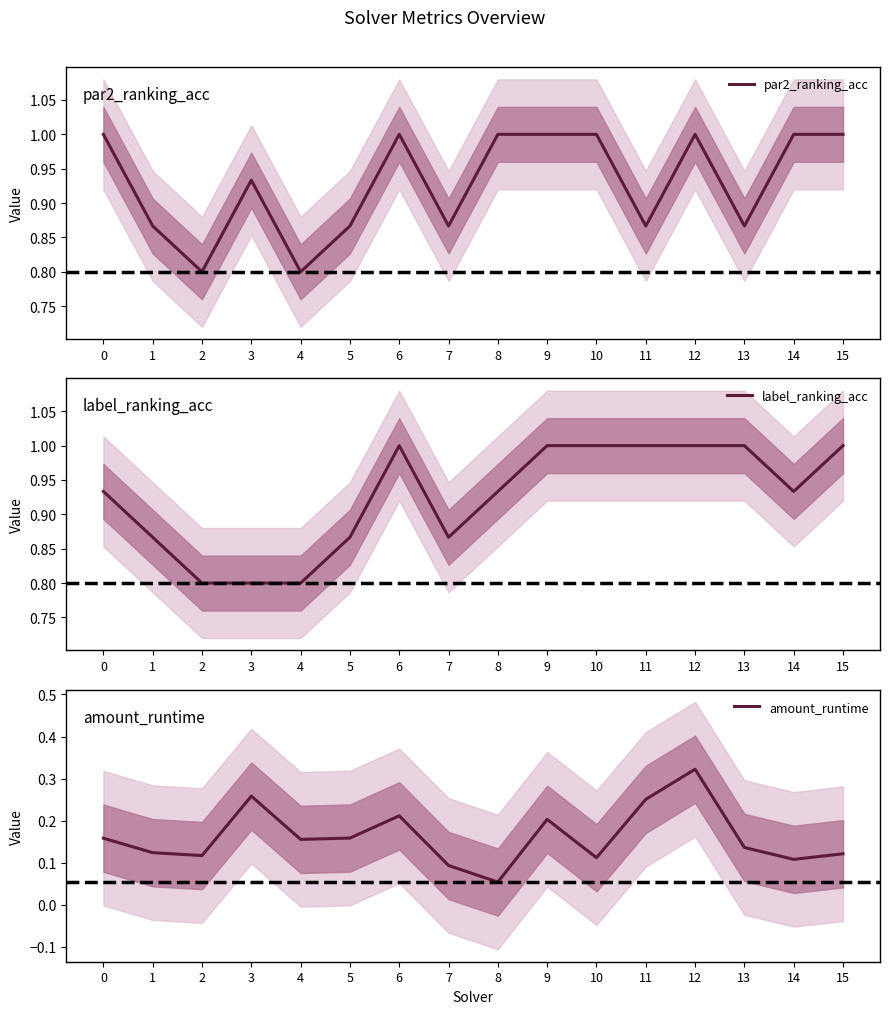

What is the difference between the second highest and second lowest values in the par2_ranking_acc series?

0.2